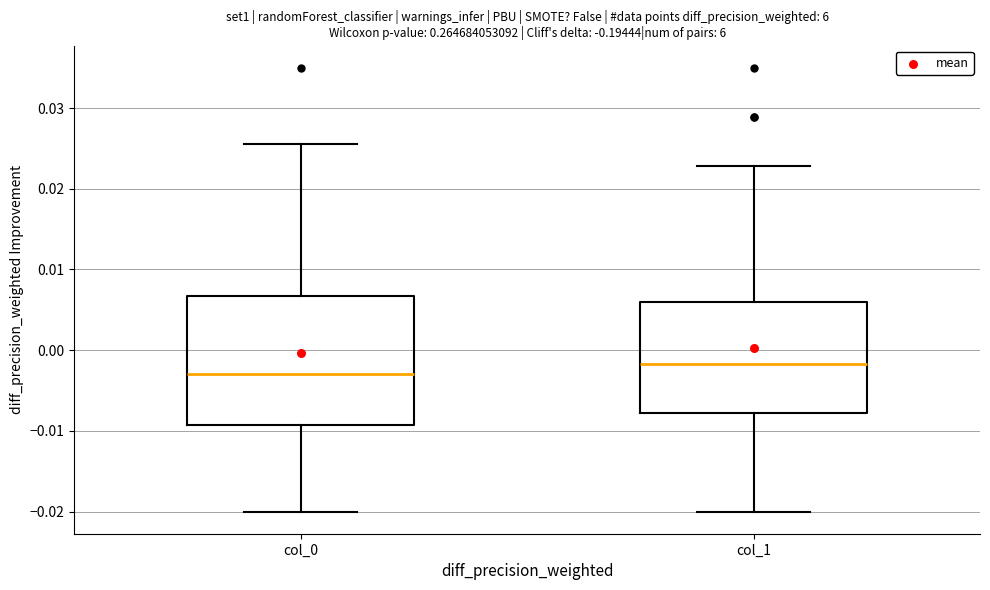

Which box's median line is the highest?

col_1